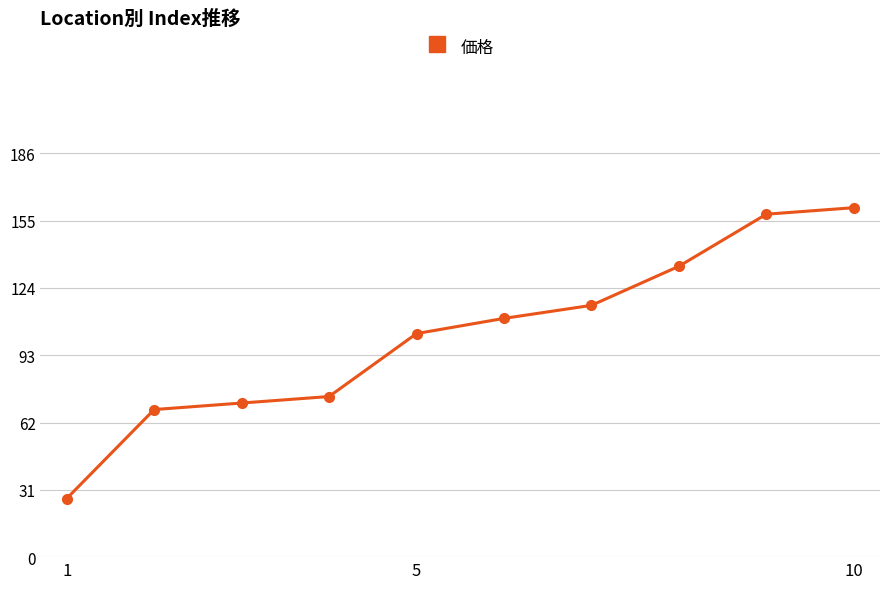

What is the difference between the second highest and minimum values?

131